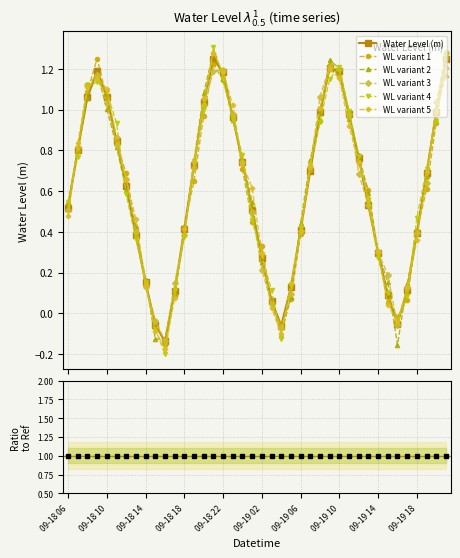

The chart shows a value of 0.5 at 09-19 13. True or false?

True